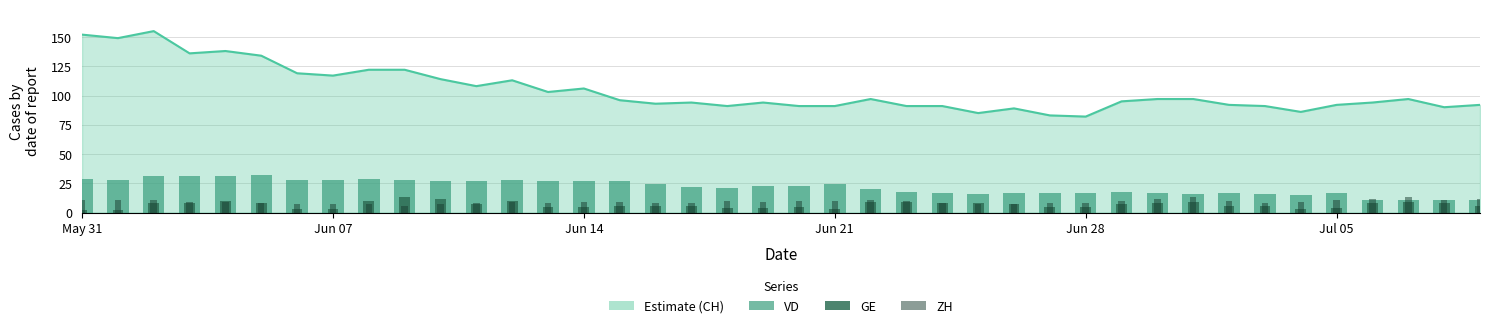

The value of VD (bars) at Jun 28 is 17. True or false?

True